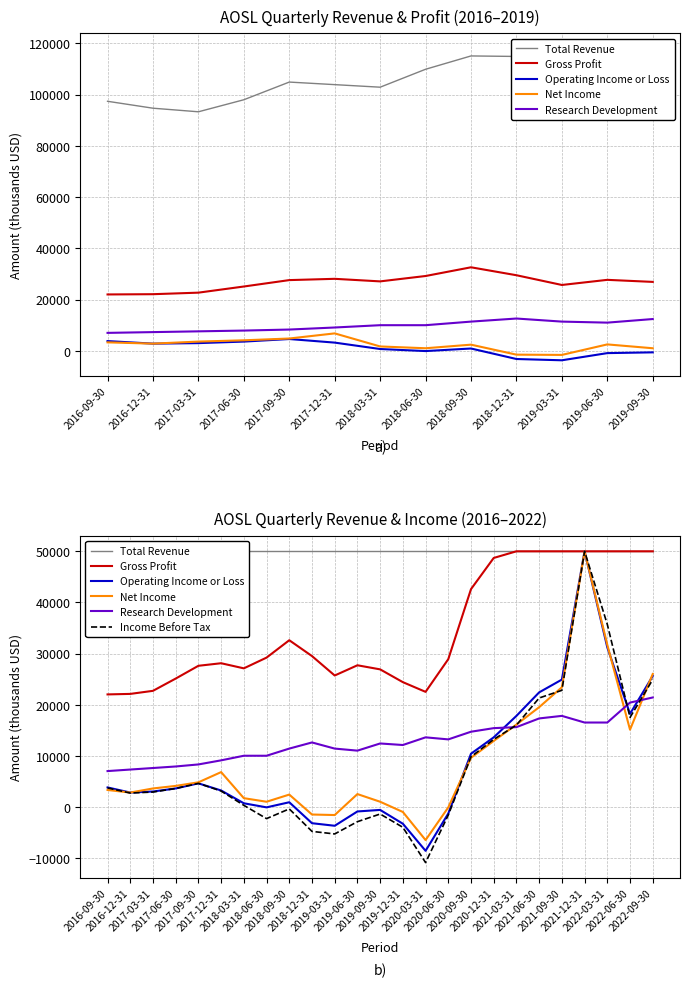

Which series changed the most between 2019-06-30 and 2021-03-31?

Gross Profit